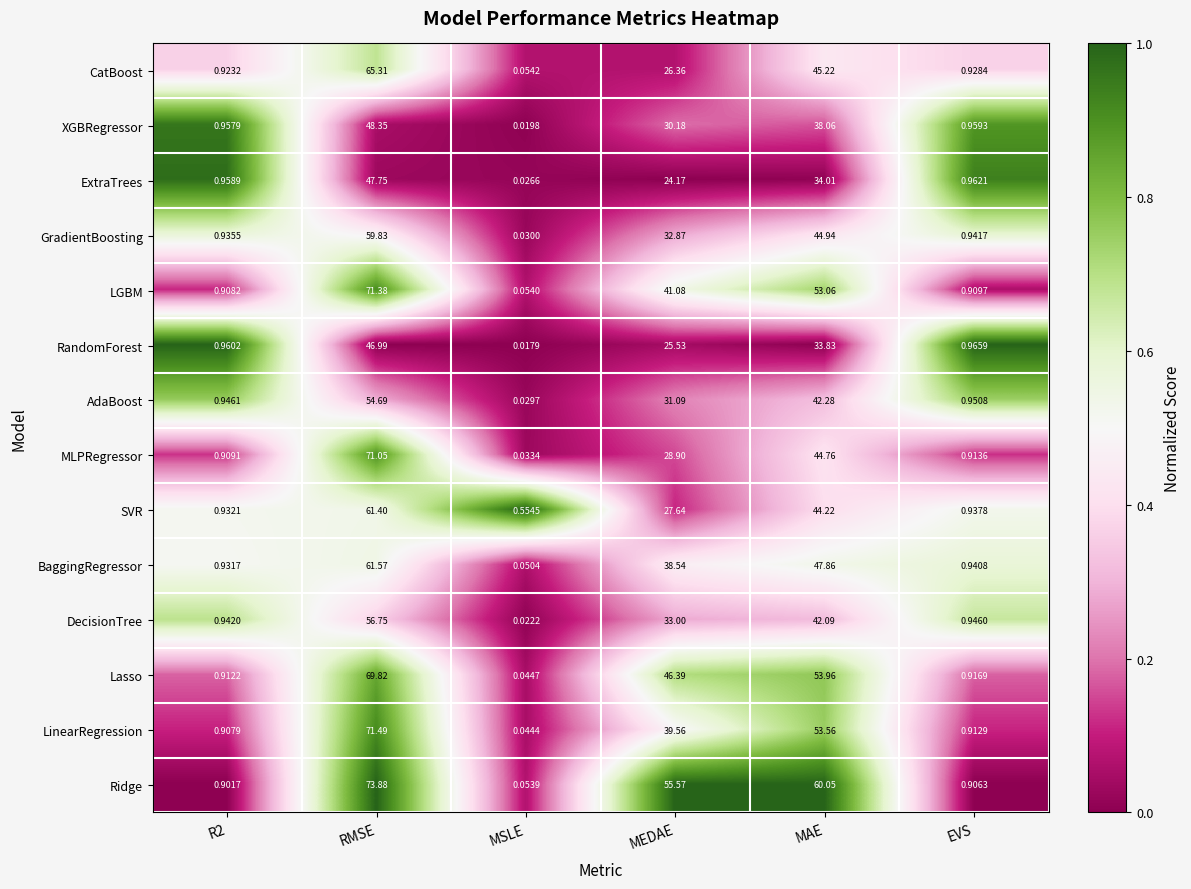

At which label does Ridge first exceed 55?

RMSE